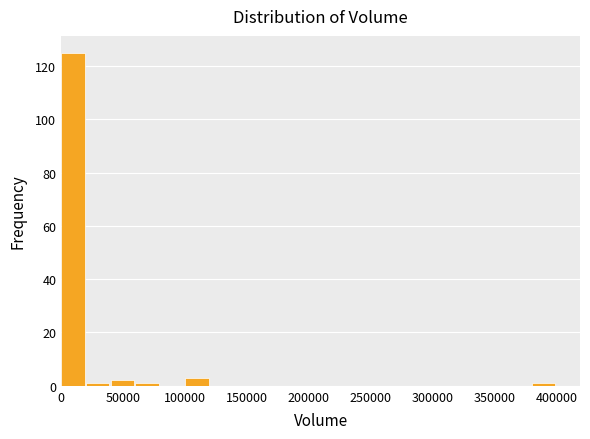

What is the height of the bar covering 40000 to 60000 on the x-axis? Neither the bar edges nor the heights are printed on the chart, so give them approximately, as read against the axes.

2